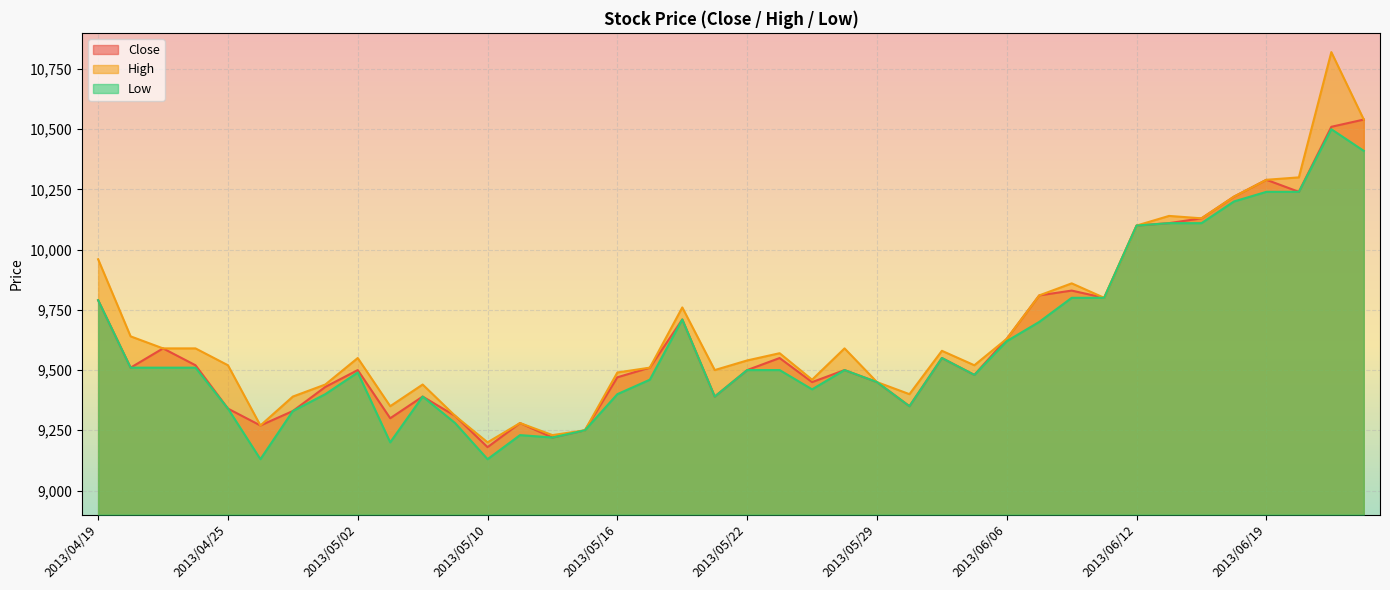

How many interior local peaks does the High series have?

10